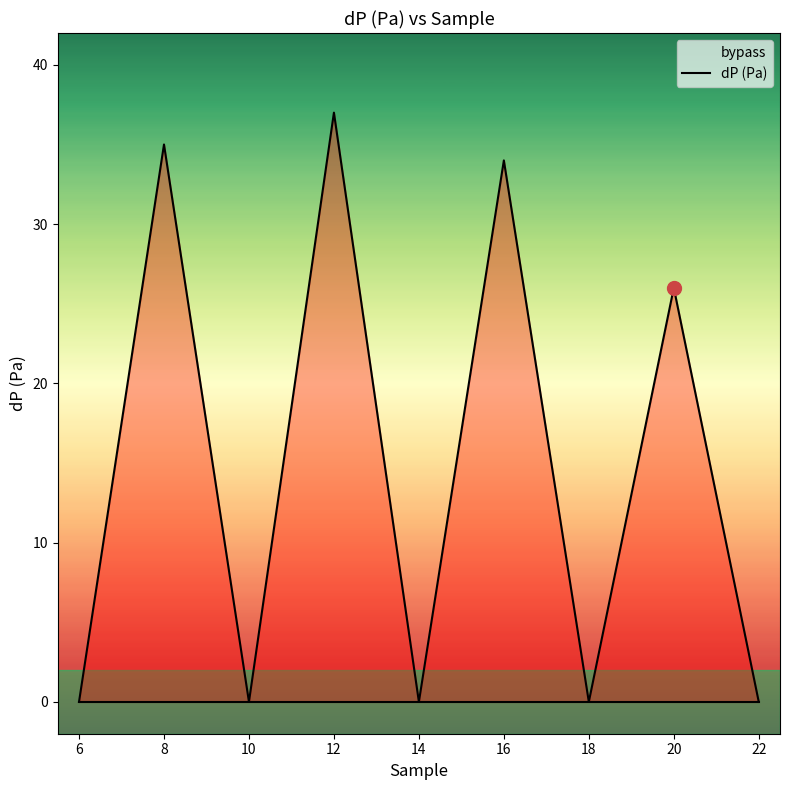

Is it true that the value at 22 is 19?

False